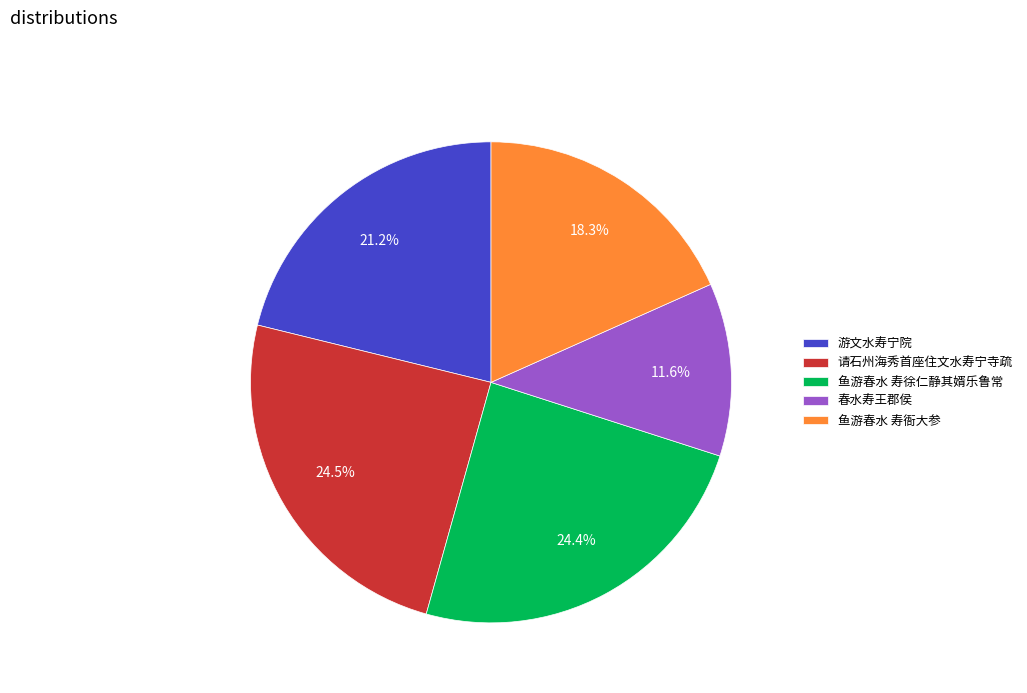

What is the total percentage of 游文水寿宁院 and 春水寿王郡侯?

32.8%